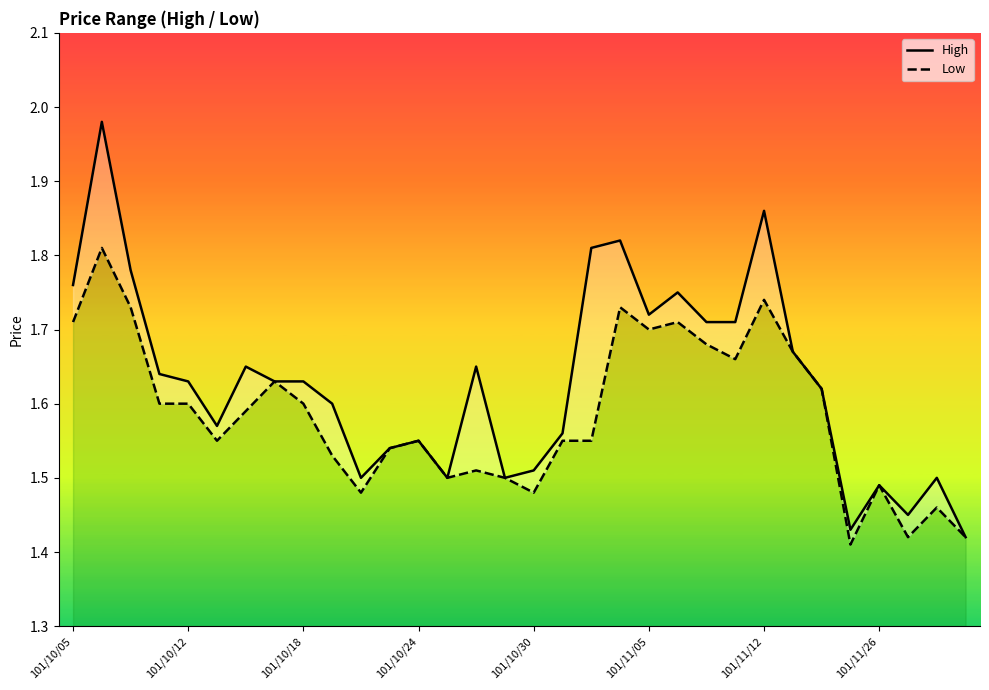

The value of Low at 19 is 1.7. True or false?

True